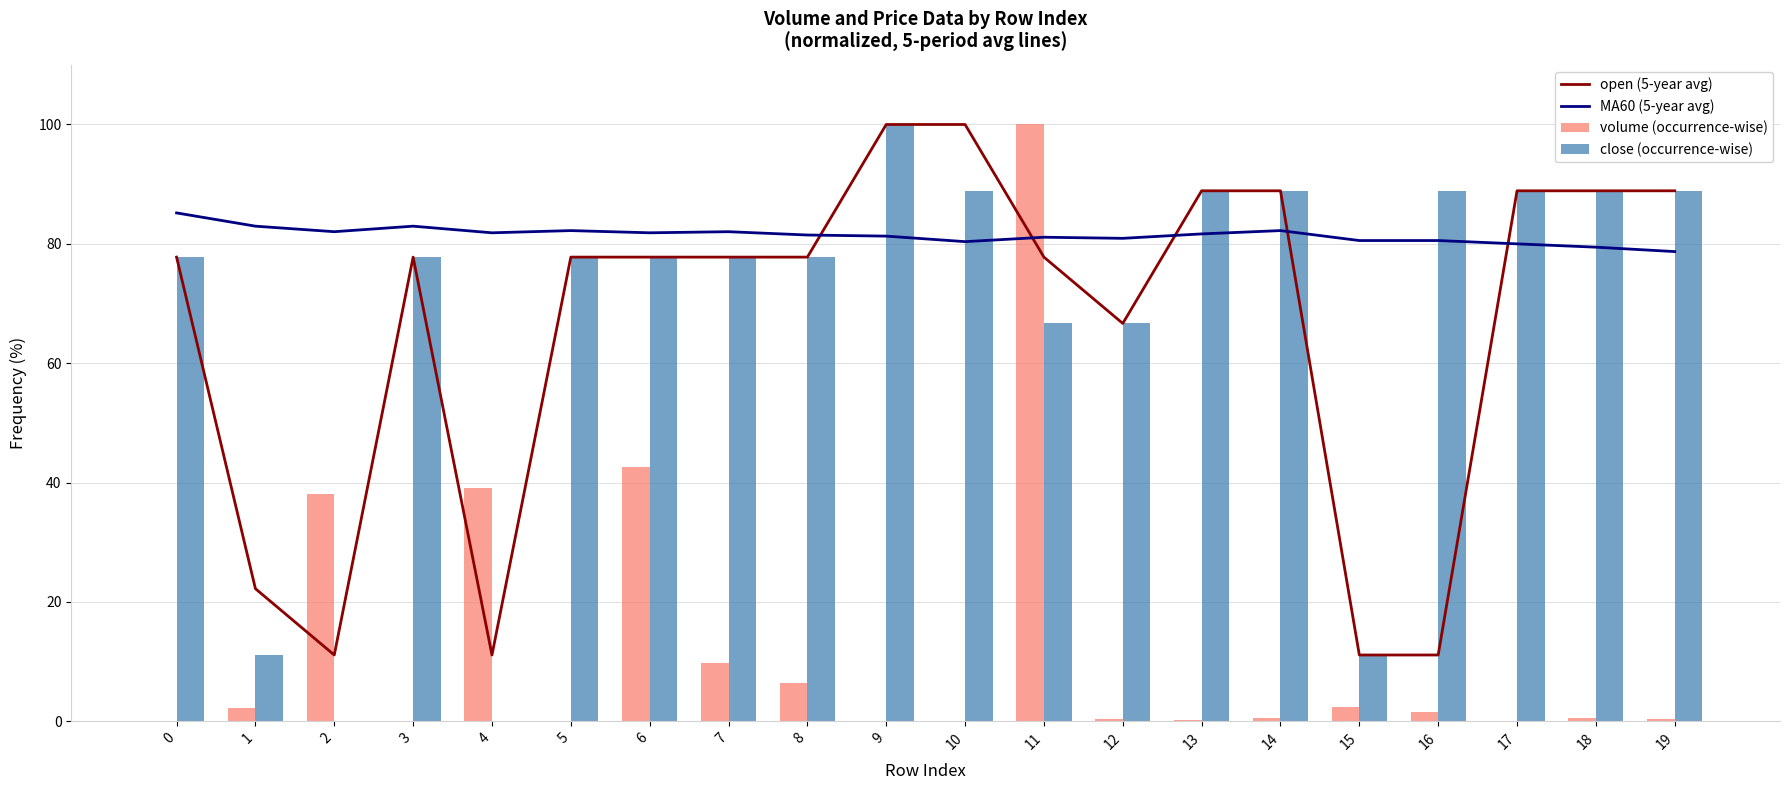

At how many categories does at least one series exceed 61?

20